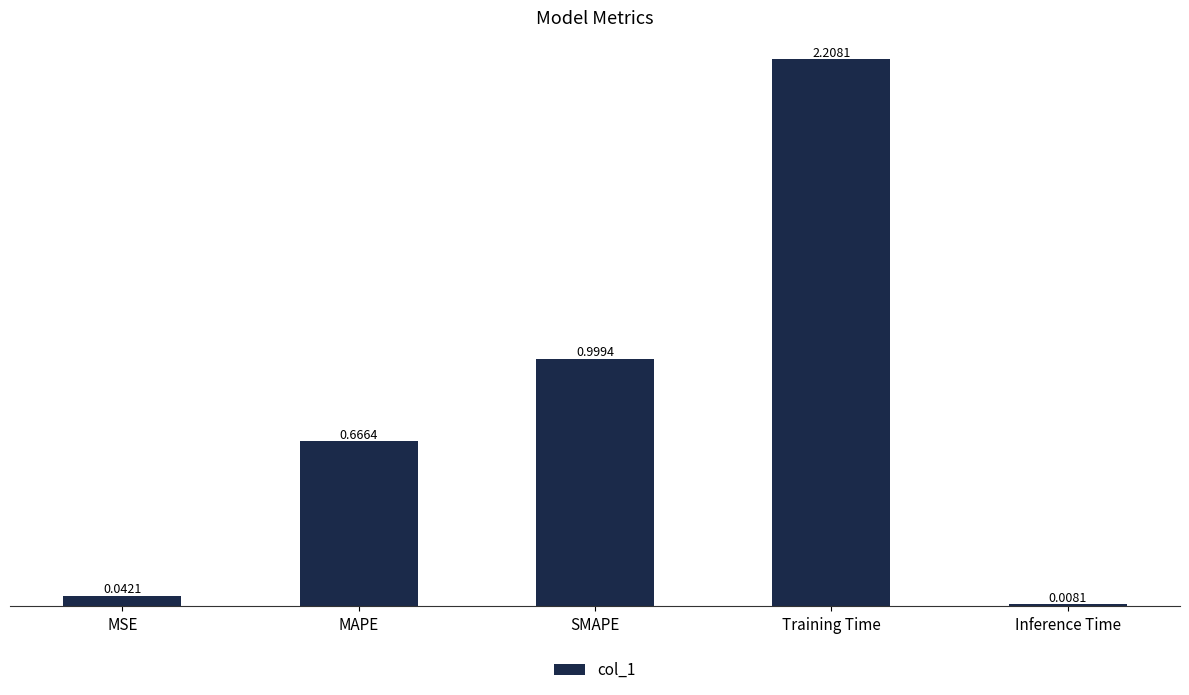

Rank the categories by value from lowest to highest.

Inference Time, MSE, MAPE, SMAPE, Training Time